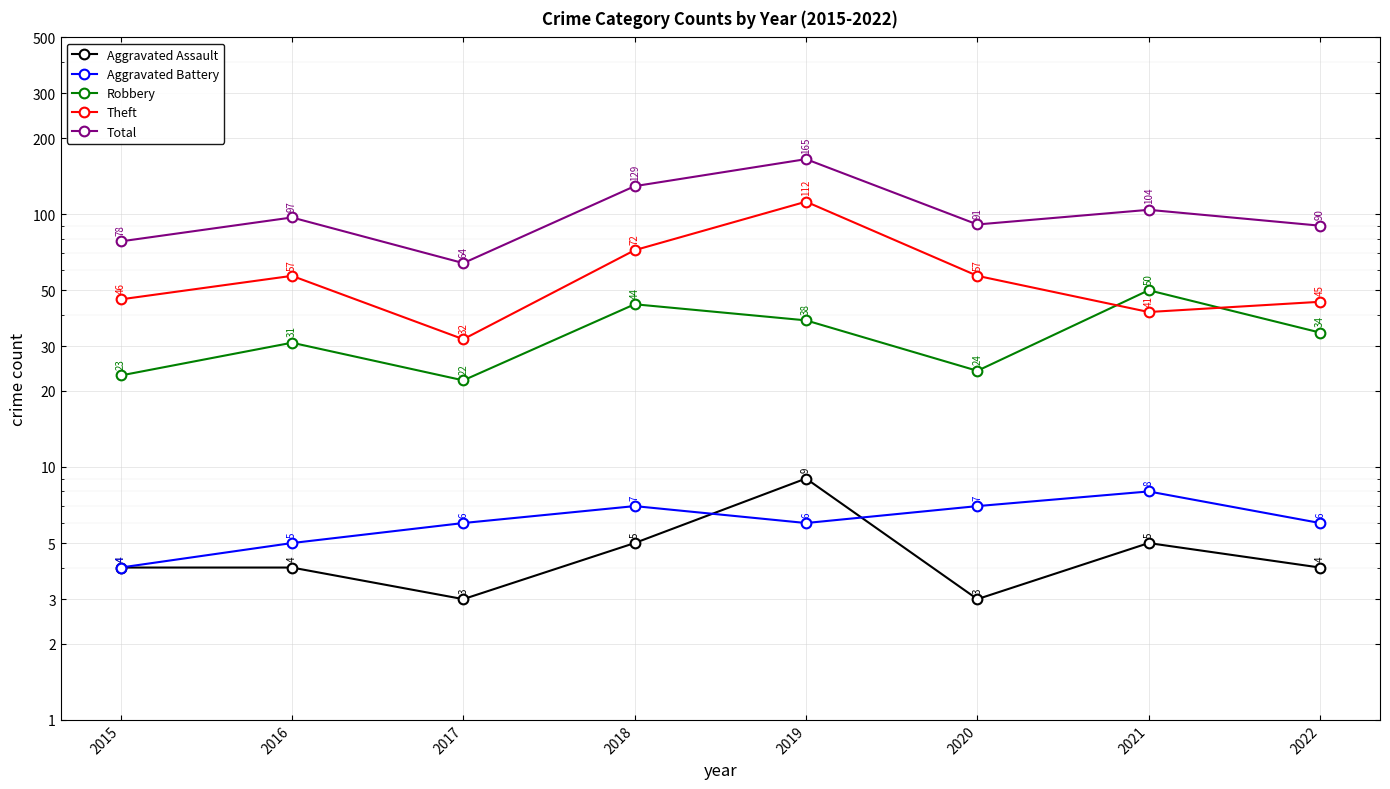

What is the difference between the maximum and second lowest values in the Theft series?

71